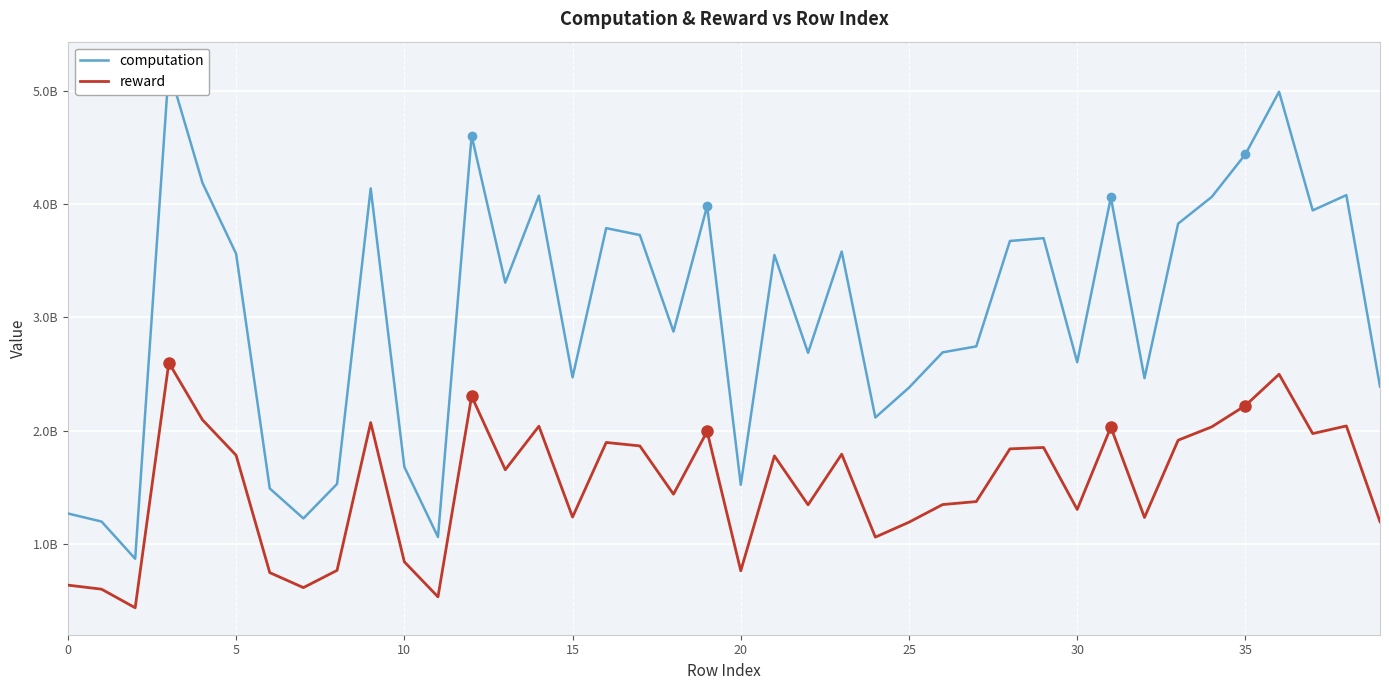

True or false: reward has a value of 500796589.1 at 27.

False